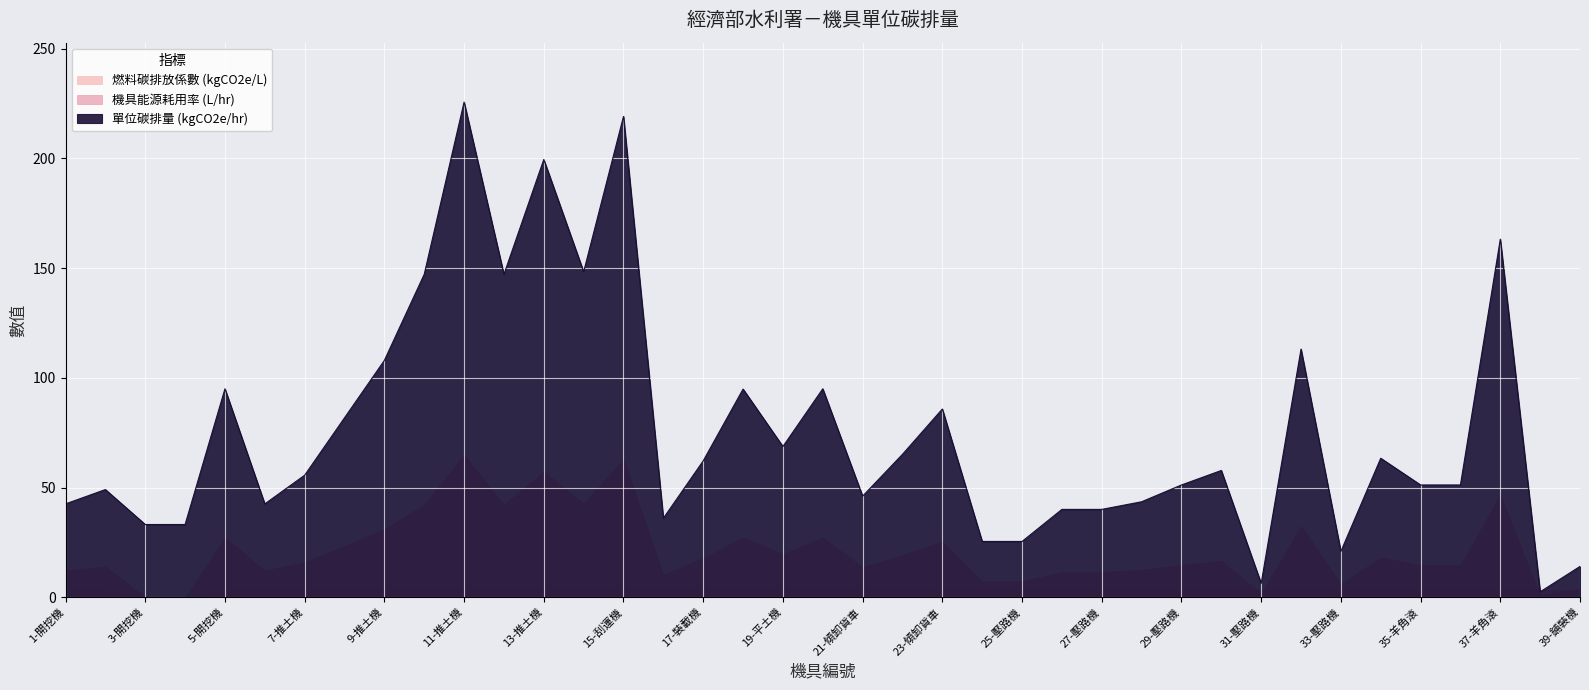

What is the value of the 機具能源耗用率 (L/hr) point at the 20th from the left?

27.3